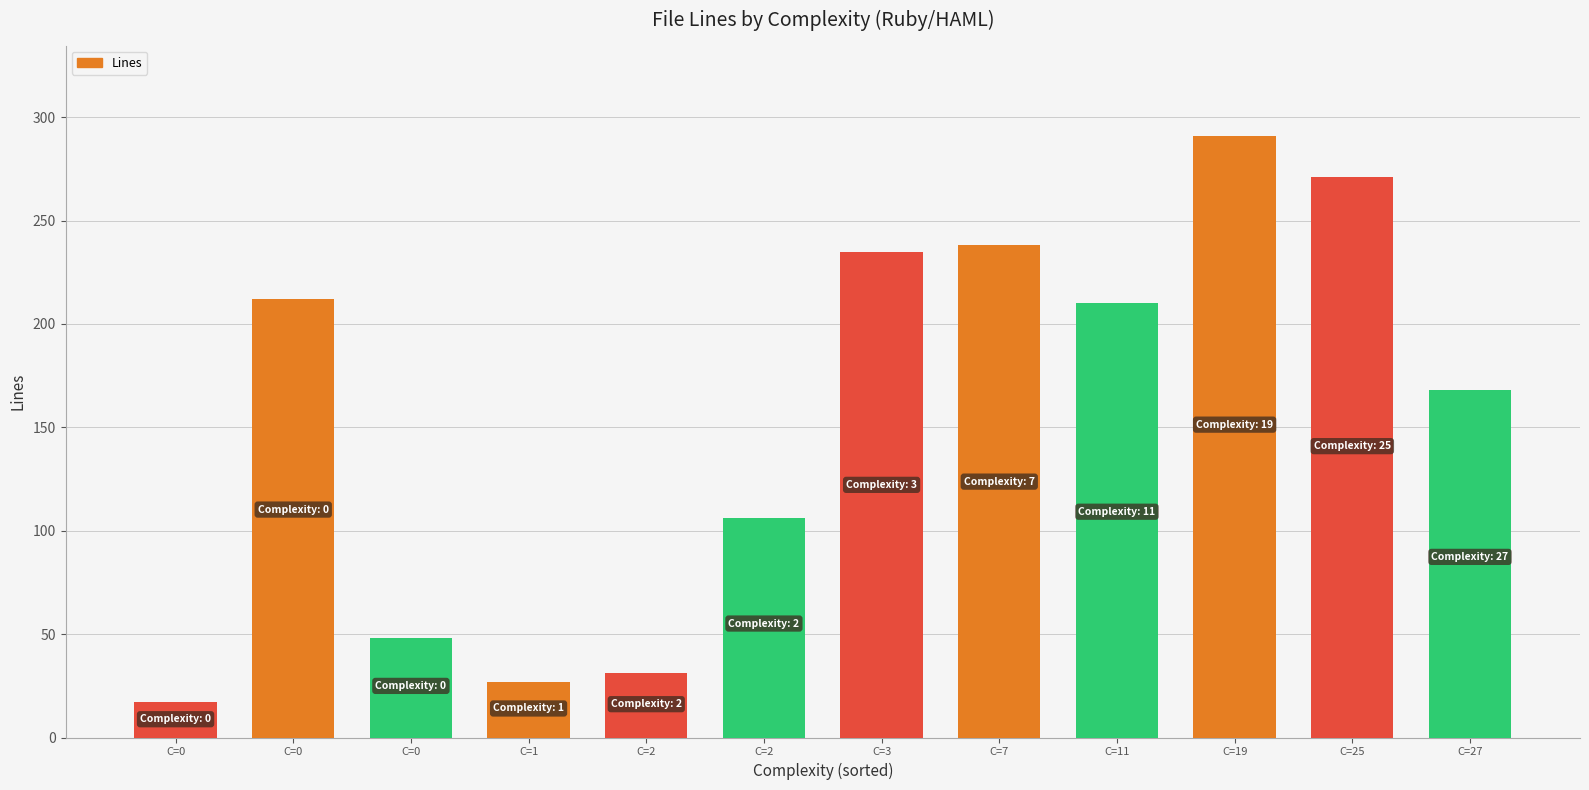

What is the difference between the maximum and minimum values?

274